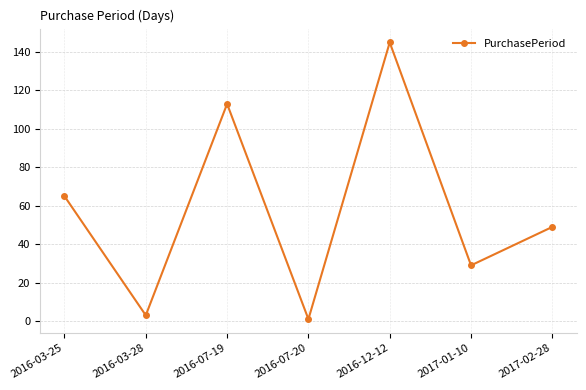

List the labels in order of value, smallest first.

2016-07-20, 2016-03-28, 2017-01-10, 2017-02-28, 2016-03-25, 2016-07-19, 2016-12-12